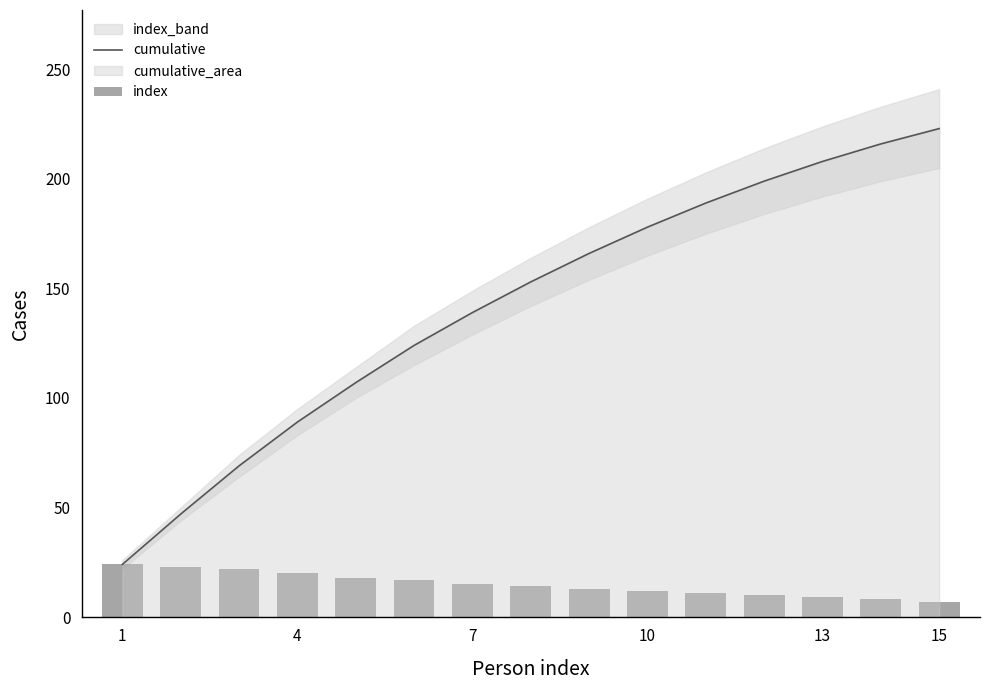

Reading right to left, extract all data points from this chart.

cumulative: 223	216	208	199	189	178	166	153	139	124	107	89	69	47	24
index: 7	8	9	10	11	12	13	14	15	17	18	20	22	23	24